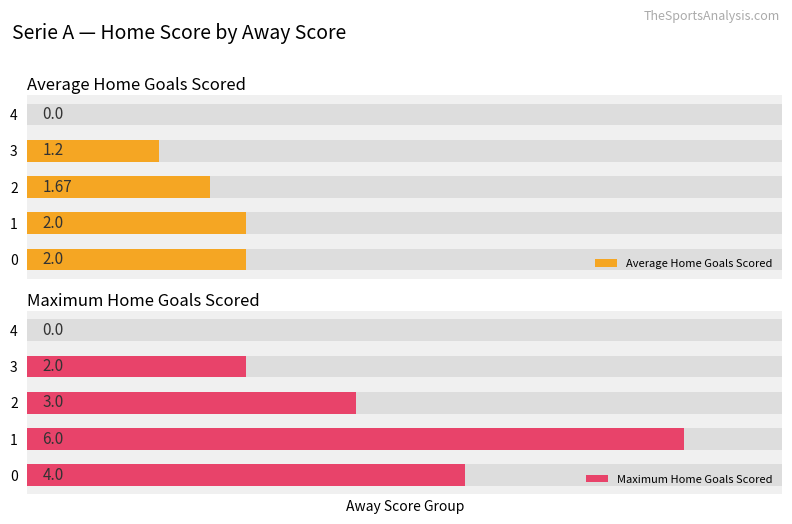

True or false: Maximum Home Goals Scored has a value of 4.0 at 0.

True